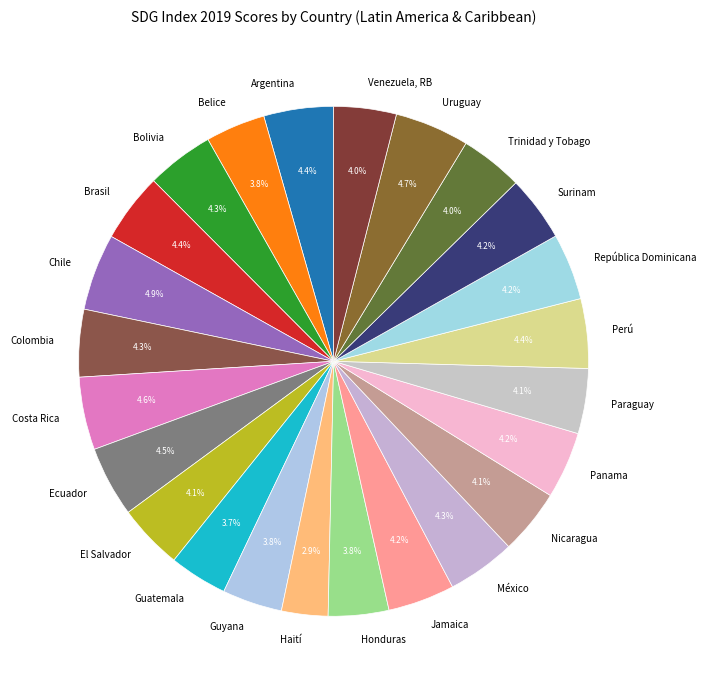

Is there any slice that represents more than half of the pie?

No